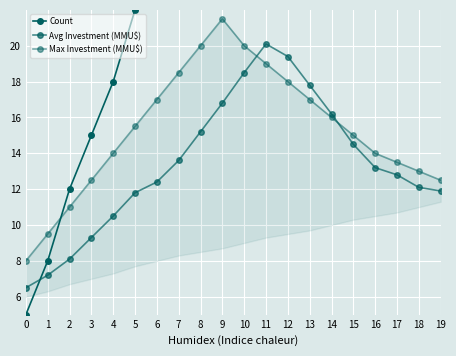

How many data points in Max Investment (MMU$) are less than 15?

9